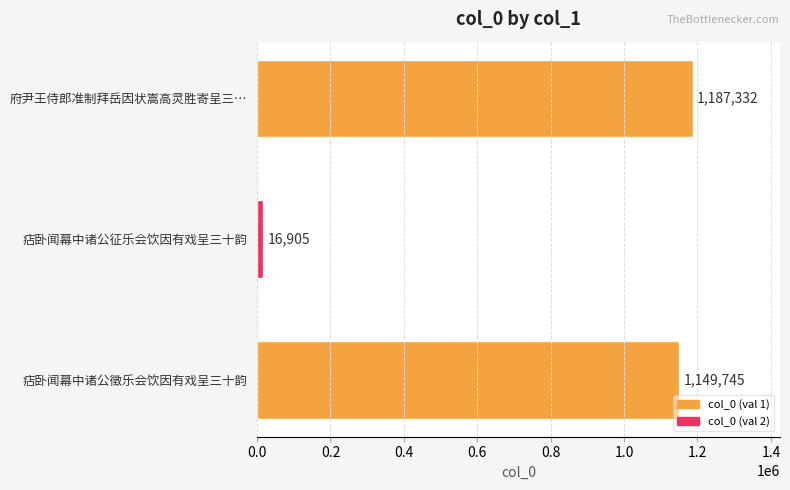

The chart shows a value of 1149745 at 痁卧闻幕中诸公徵乐会饮因有戏呈三十韵. True or false?

True